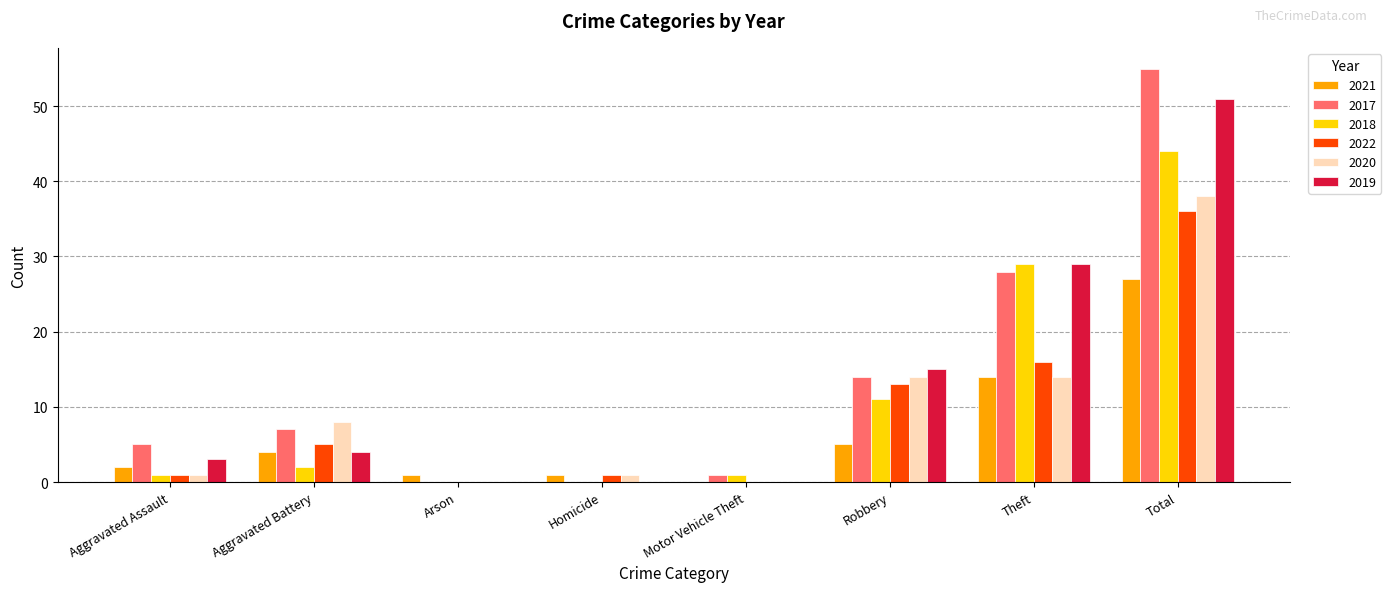

Reading left to right, what are all the values shown in this chart?

2021: Aggravated Assault=2	Aggravated Battery=4	Arson=1	Homicide=1	Motor Vehicle Theft=0	Robbery=5	Theft=14	Total=27
2017: Aggravated Assault=5	Aggravated Battery=7	Arson=0	Homicide=0	Motor Vehicle Theft=1	Robbery=14	Theft=28	Total=55
2018: Aggravated Assault=1	Aggravated Battery=2	Arson=0	Homicide=0	Motor Vehicle Theft=1	Robbery=11	Theft=29	Total=44
2022: Aggravated Assault=1	Aggravated Battery=5	Arson=0	Homicide=1	Motor Vehicle Theft=0	Robbery=13	Theft=16	Total=36
2020: Aggravated Assault=1	Aggravated Battery=8	Arson=0	Homicide=1	Motor Vehicle Theft=0	Robbery=14	Theft=14	Total=38
2019: Aggravated Assault=3	Aggravated Battery=4	Arson=0	Homicide=0	Motor Vehicle Theft=0	Robbery=15	Theft=29	Total=51